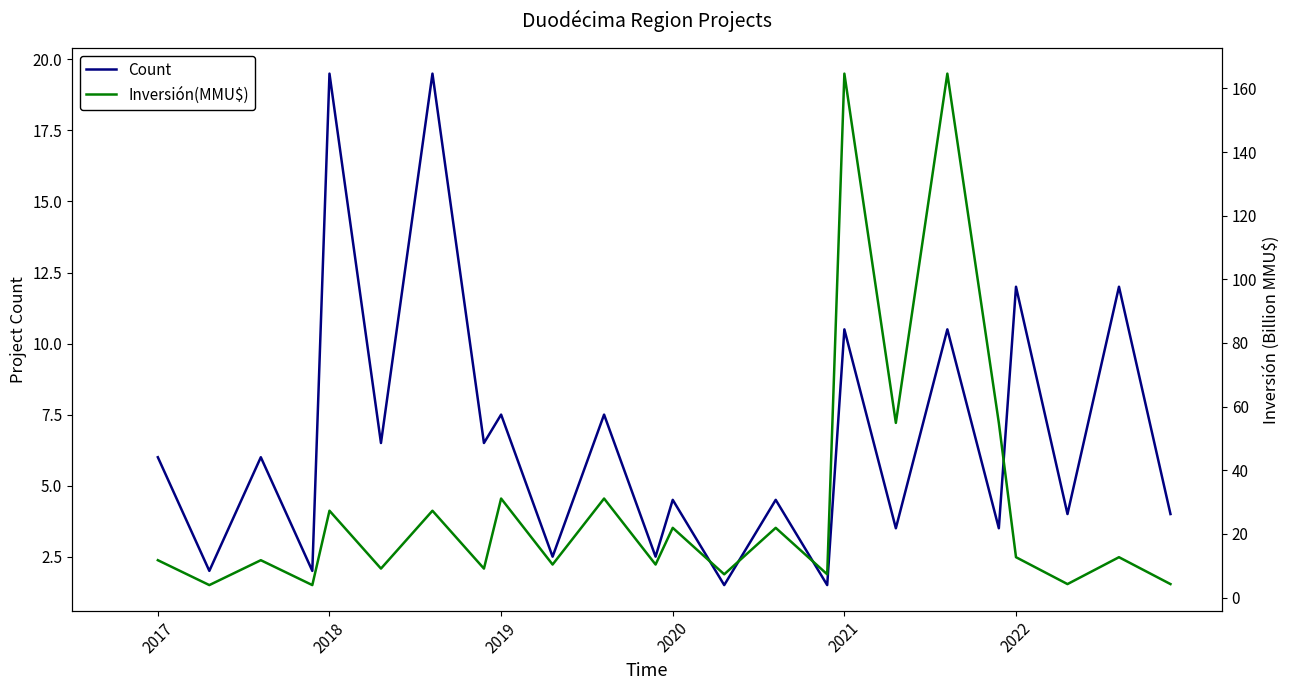

What is the minimum value for Count?

1.5